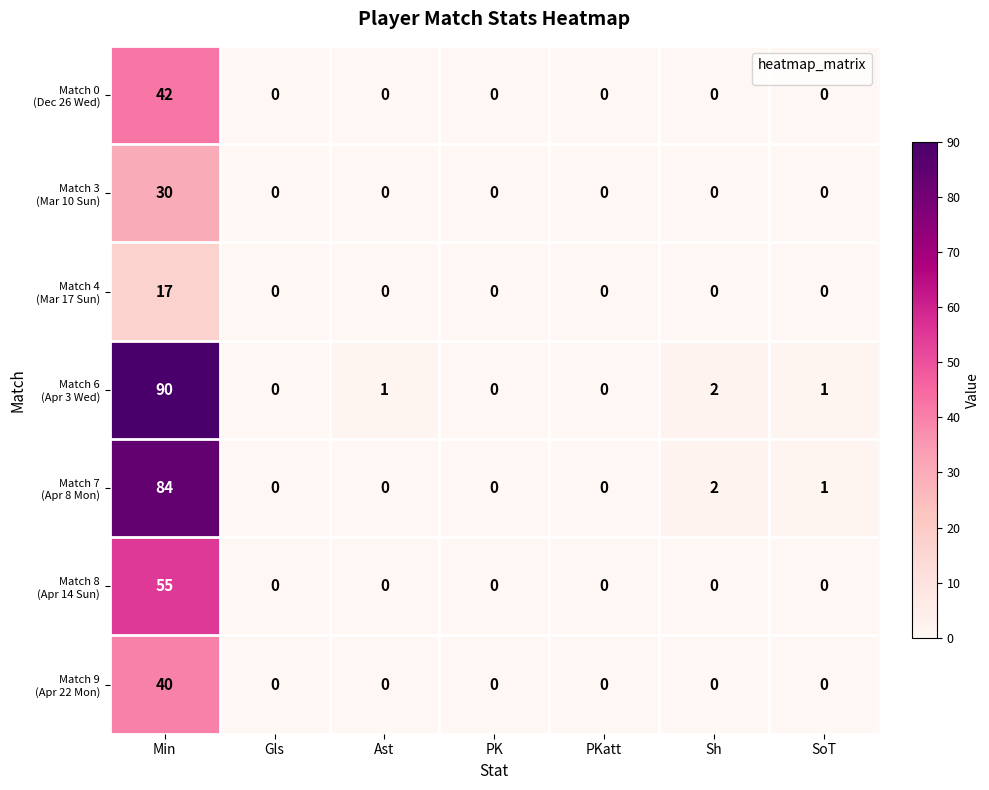

At which category is the sum across all series the highest?

Min